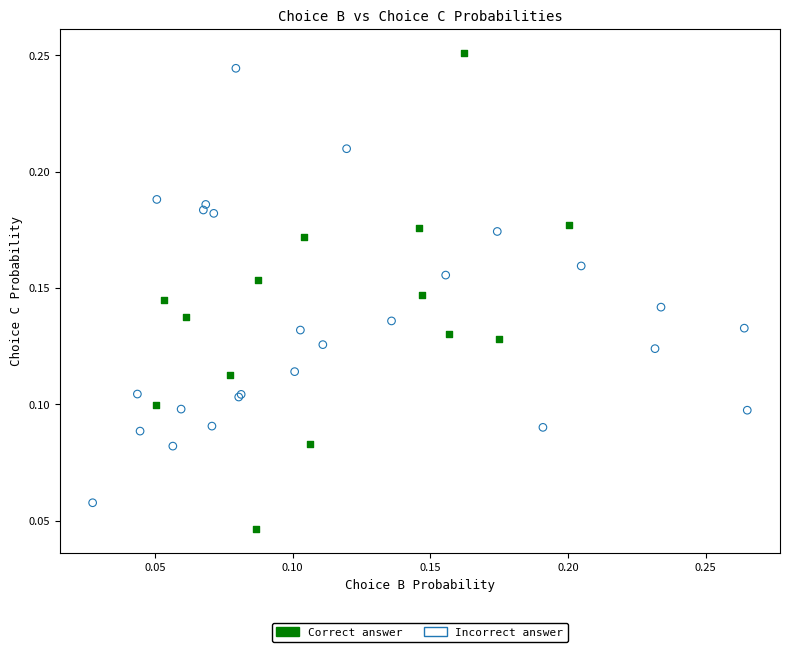

Which series reaches the minimum Y coordinate?

Correct answer